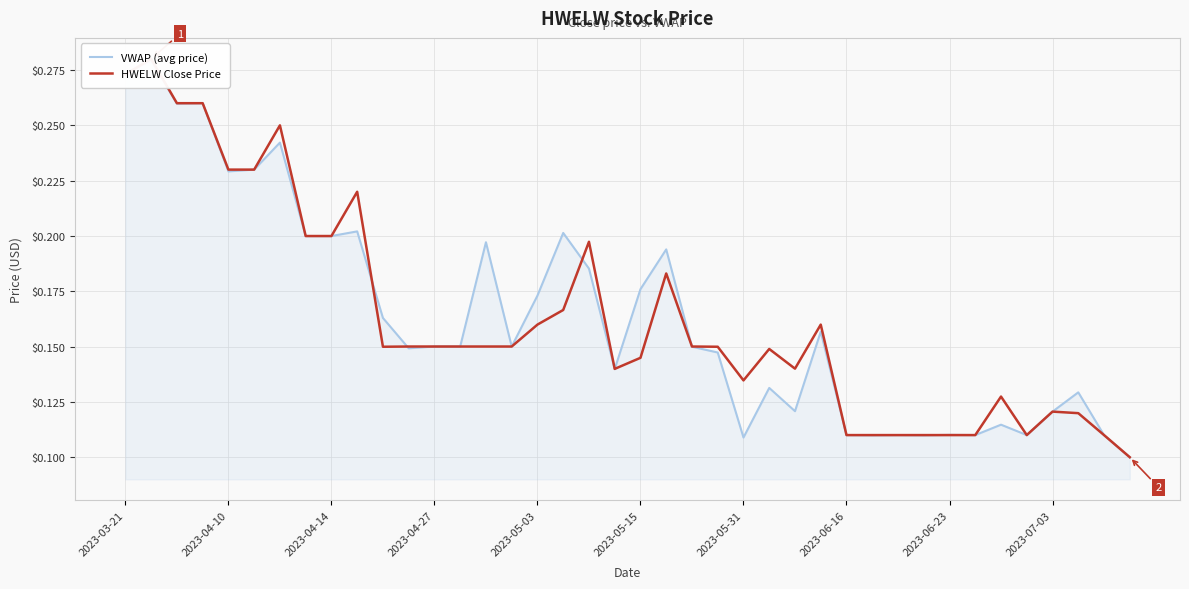

What is the average value of the HWELW Close Price series?

0.2